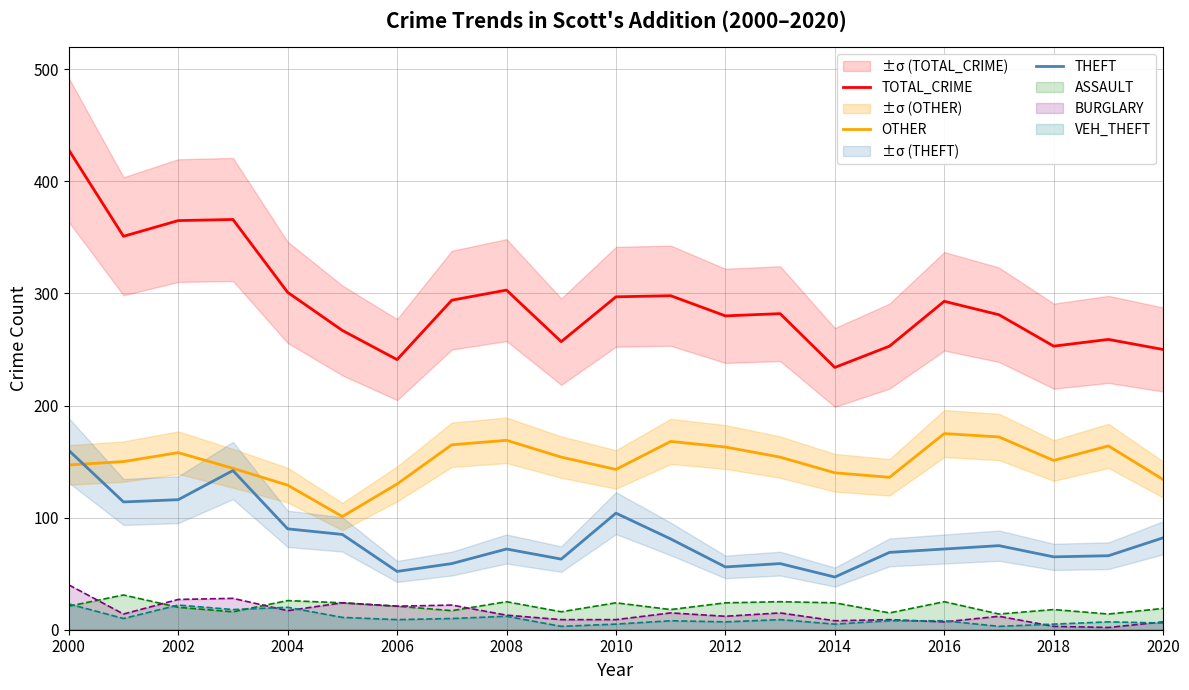

True or false: TOTAL_CRIME has more than 0 interior local peaks.

True